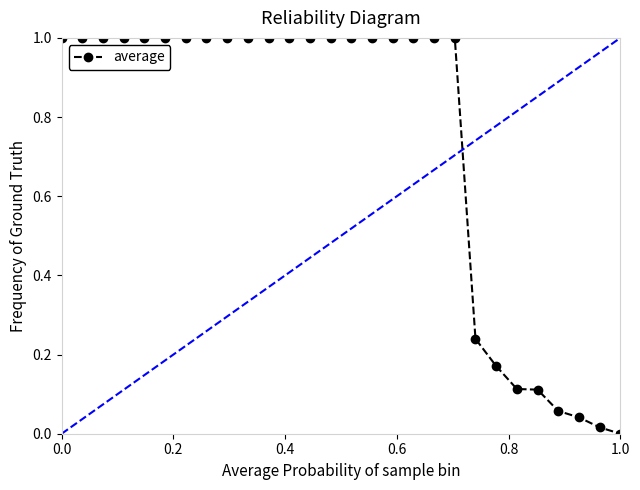

What is the difference between the second highest and second lowest values?

1.0